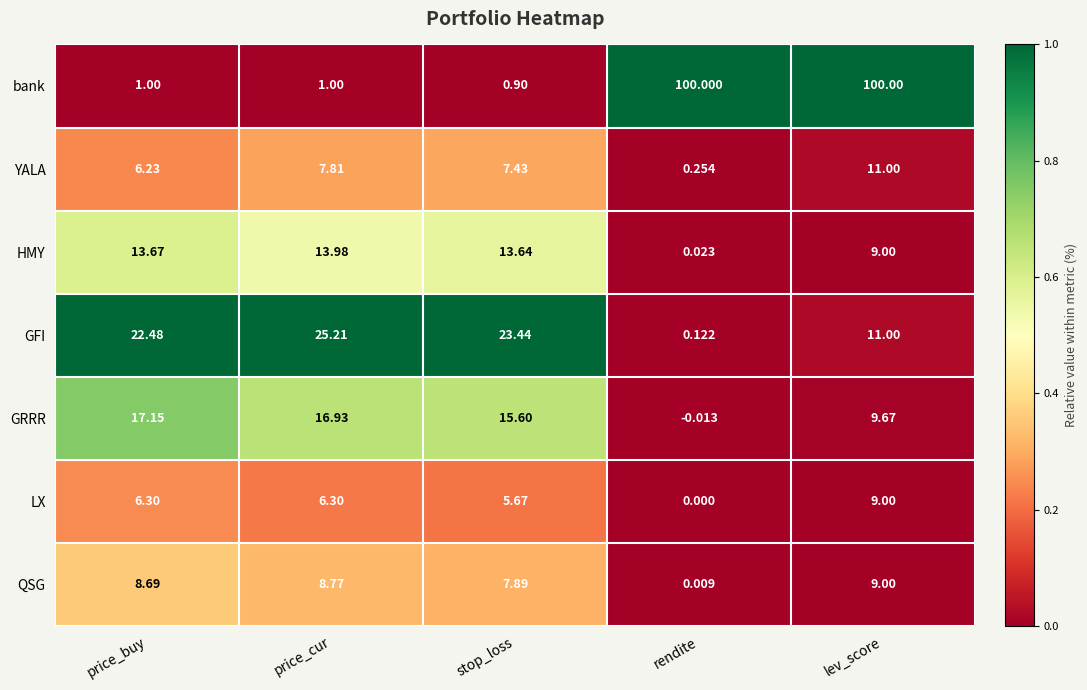

At how many categories does at least one series exceed 0?

5